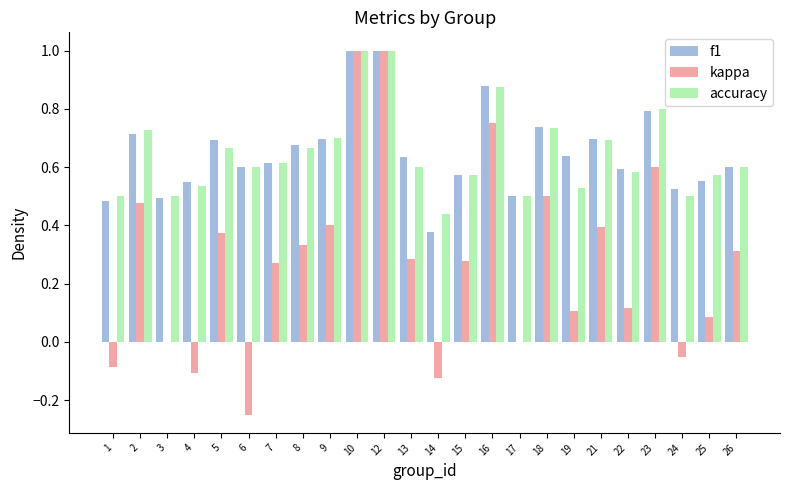

The value of kappa at 22 is 0.2. True or false?

False